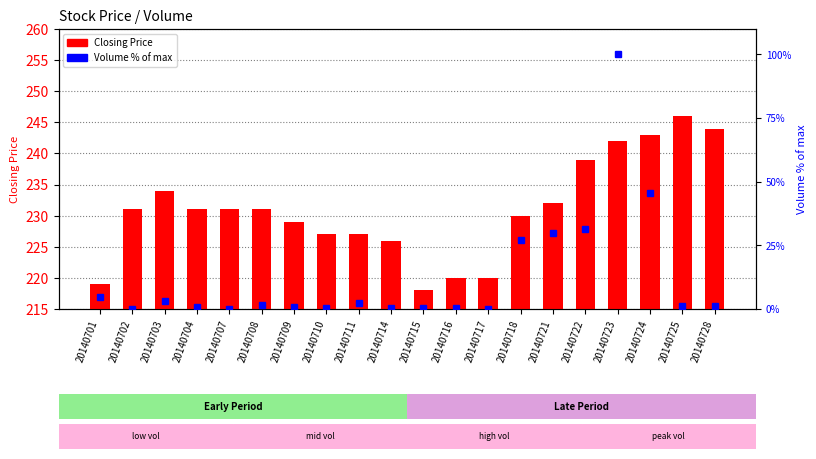

What is the difference between the second highest and second lowest values in the Volume % of max series?

45.4